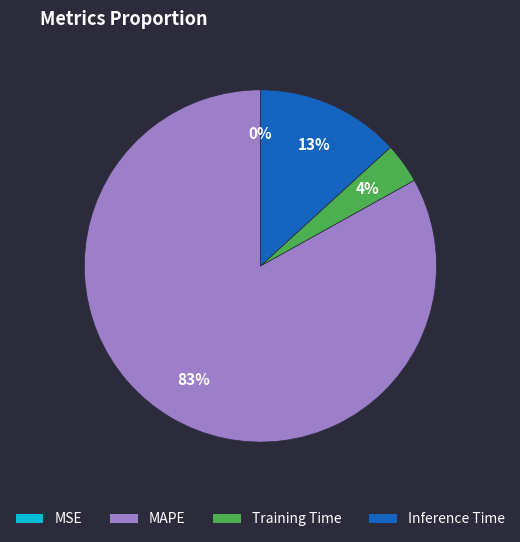

To the nearest percent, what portion does MAPE represent?

83%